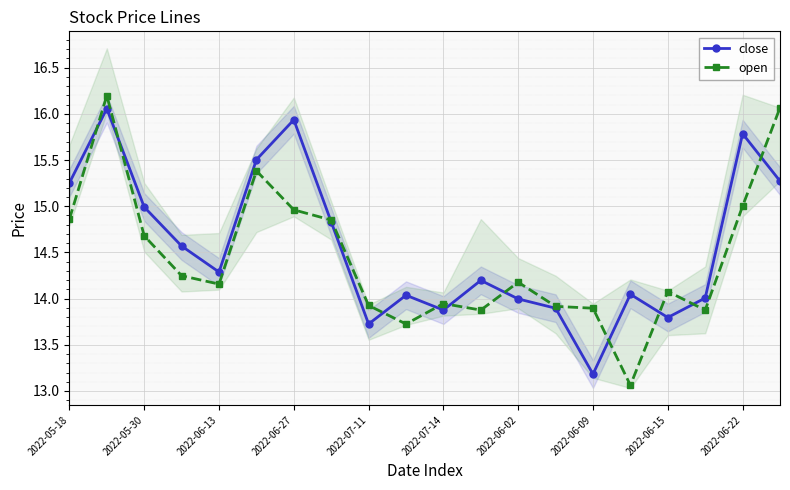

What is the value of the close point at the 13th from the left?

14.0